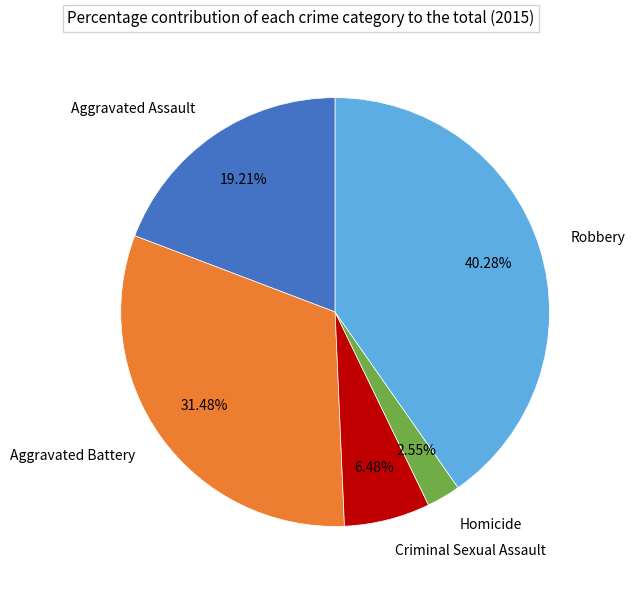

True or false: Aggravated Assault accounts for 13% of the total.

False